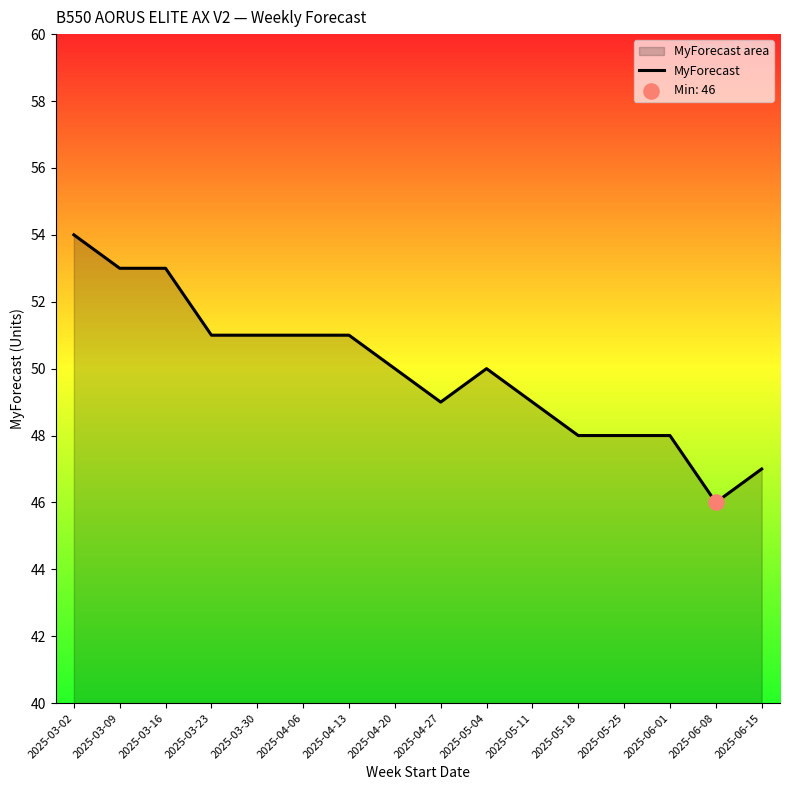

Approximately how many times larger is the value at 2025-04-13 compared to 2025-03-23?

1.0